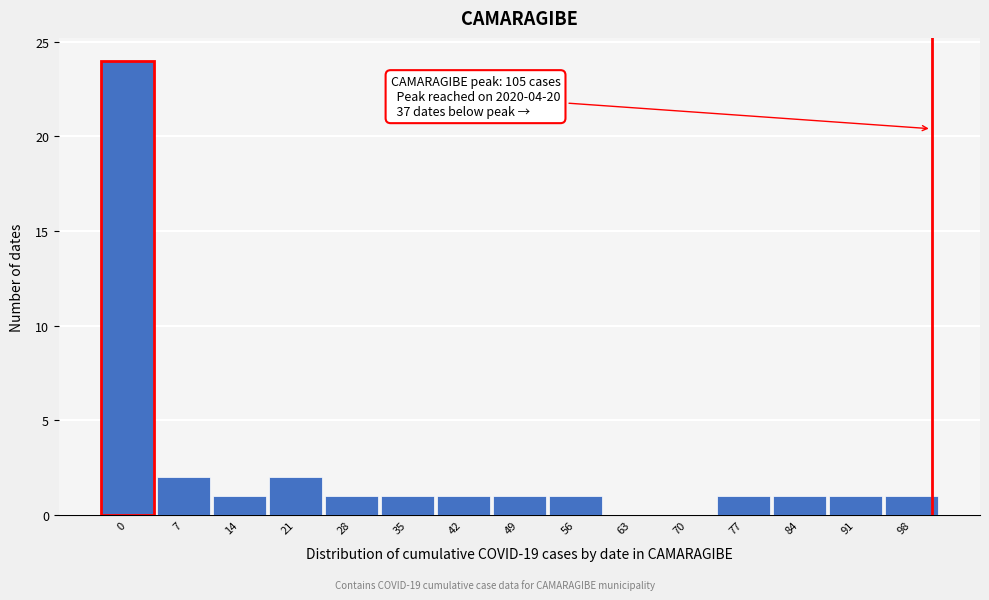

Reading left to right, list all the values displayed in this chart.

0=24	7=2	14=1	21=2	28=1	35=1	42=1	49=1	56=1	63=0	70=0	77=1	84=1	91=1	98=1